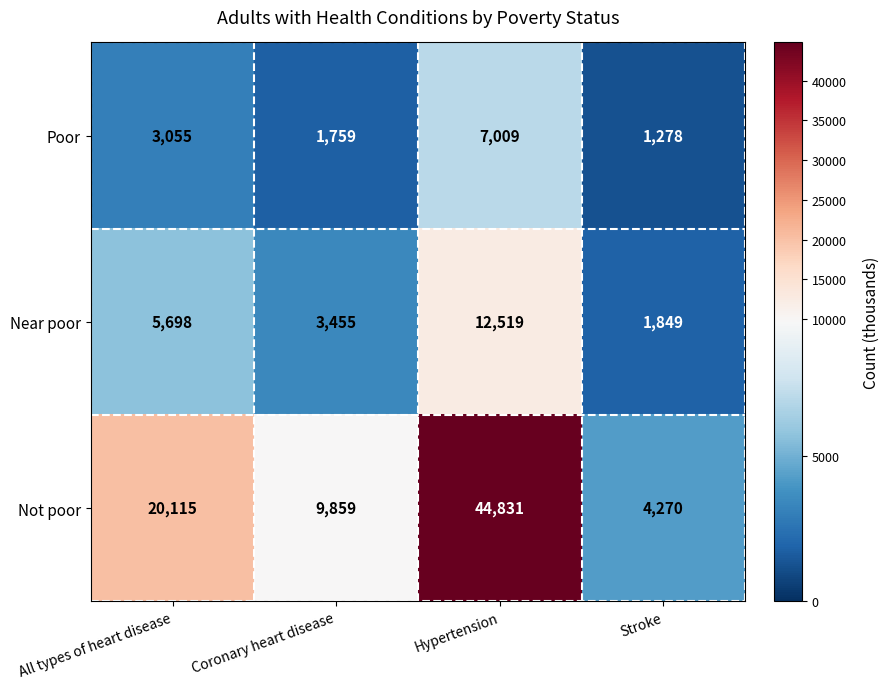

At All types of heart disease, list the series in order from smallest to largest.

Poor, Near poor, Not poor